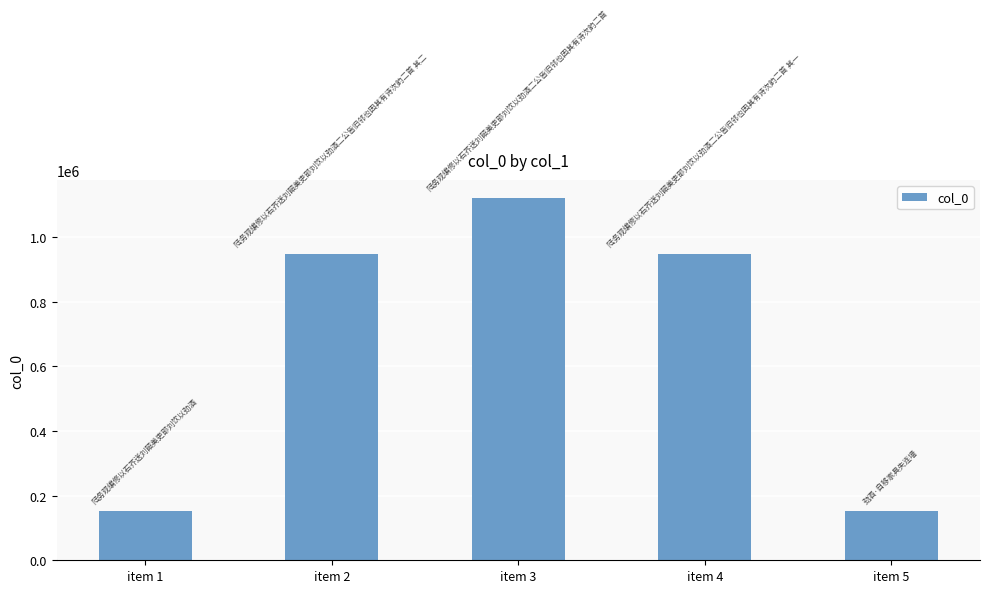

Which has a higher value, item 3 or item 1?

item 3